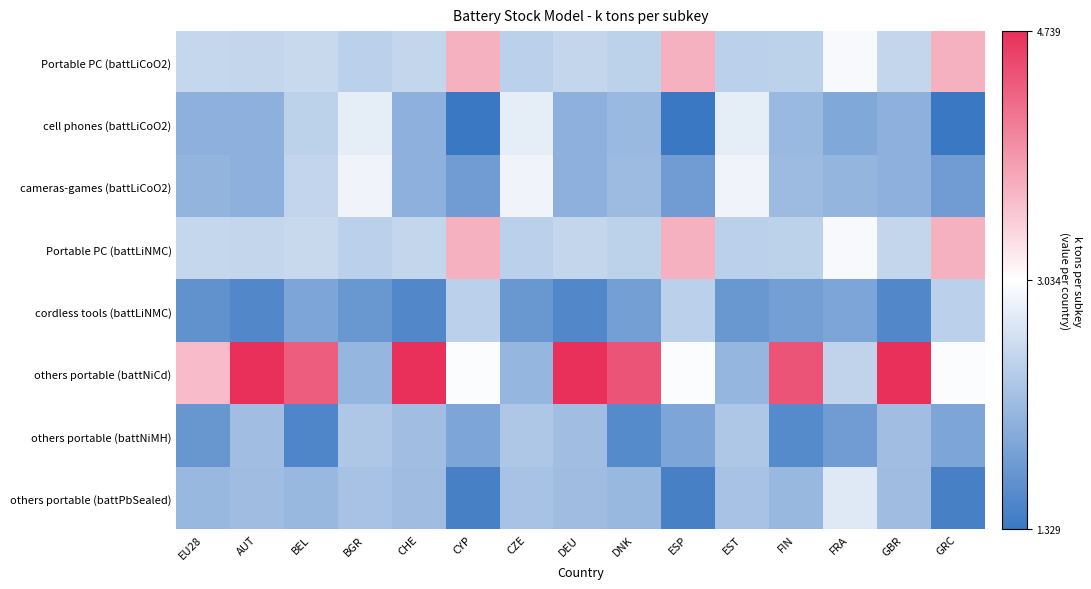

What is the maximum value shown in the chart?

4.7